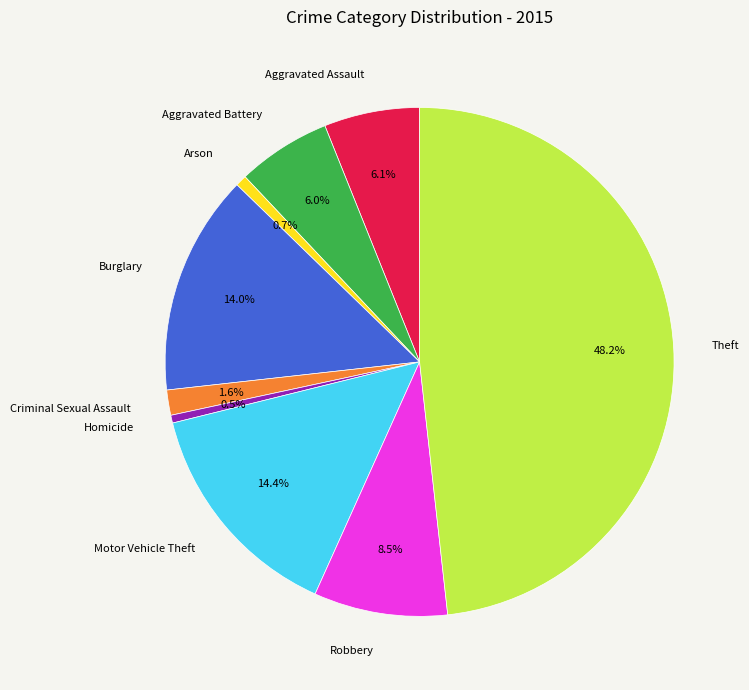

Is it true that Arson is 14% of the pie?

False